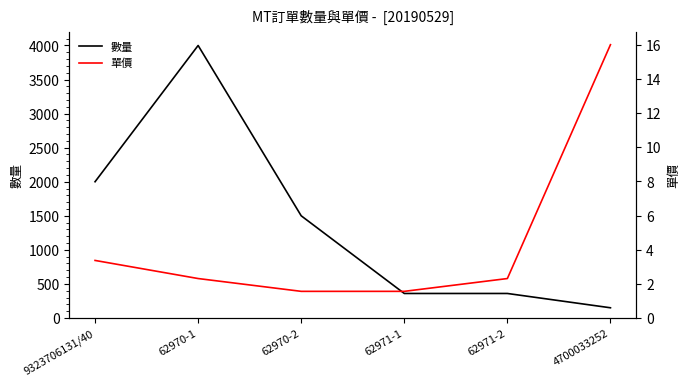

What is the total value across all series at 62971-2?

362.3